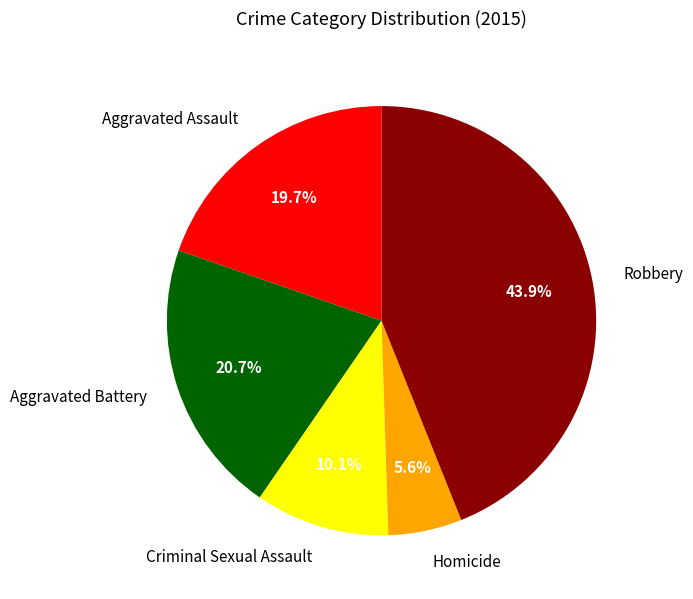

Does Robbery represent more than half of the total?

No